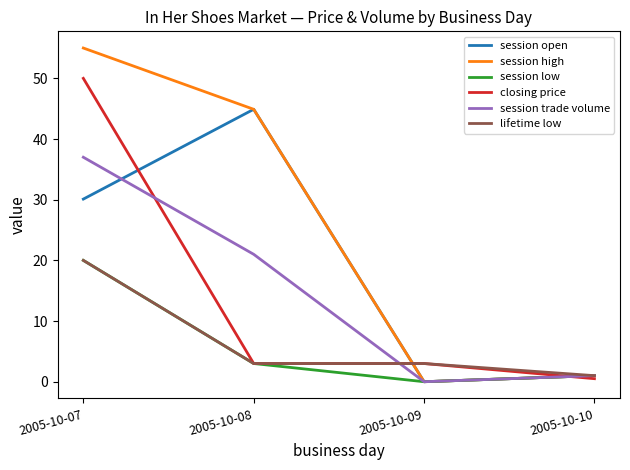

At which label does session trade volume reach its peak?

2005-10-07